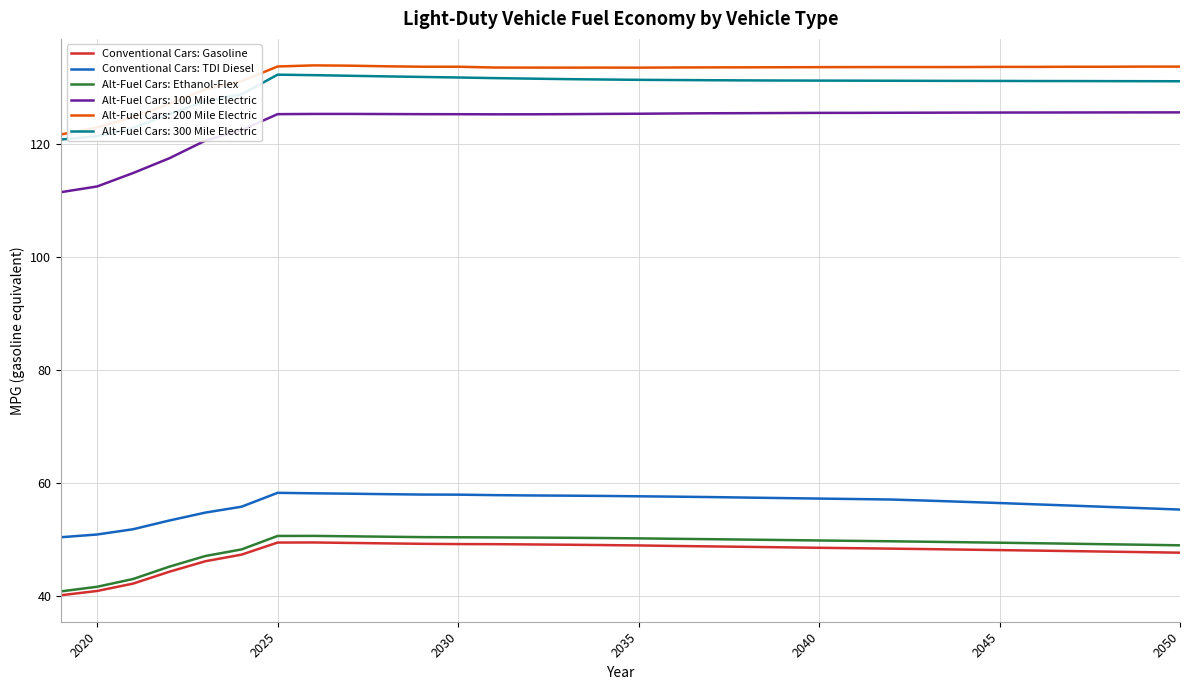

What is the difference between the maximum and minimum values in the Conventional Cars: Gasoline series?

9.3